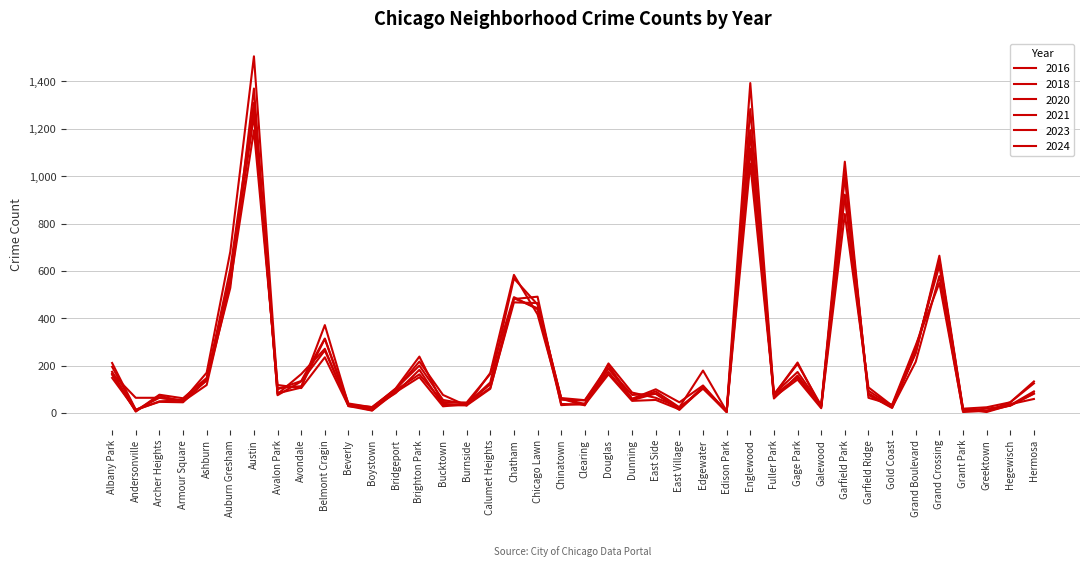

At how many categories does at least one series exceed 879?

3